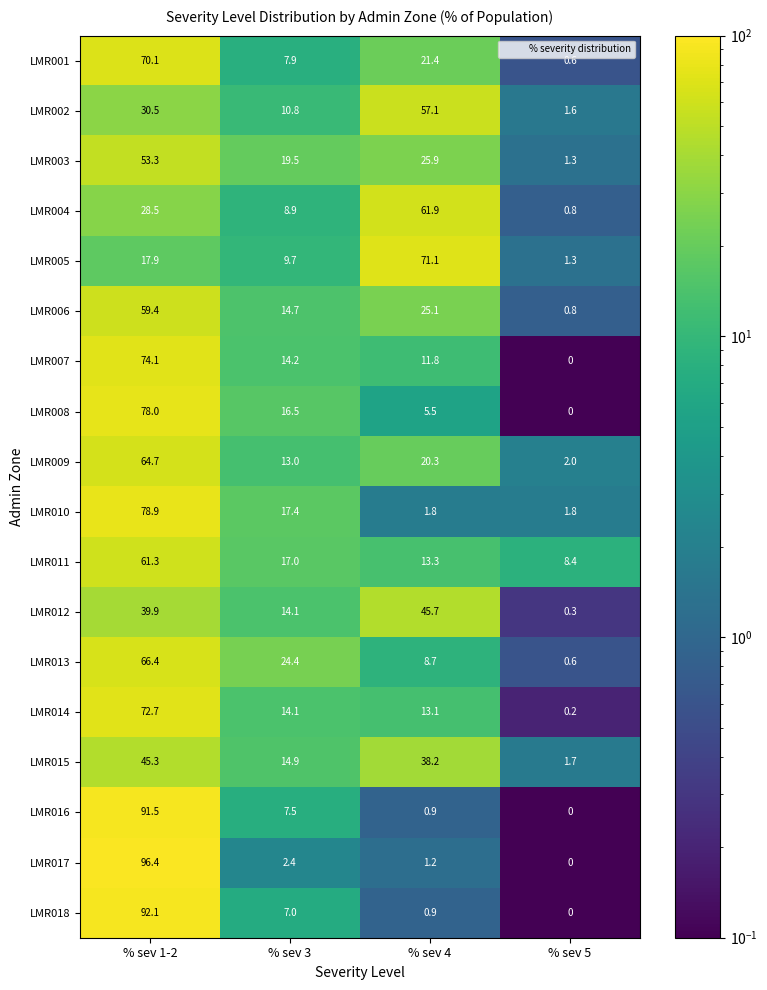

At which label is LMR014 closest to 36?

% sev 3